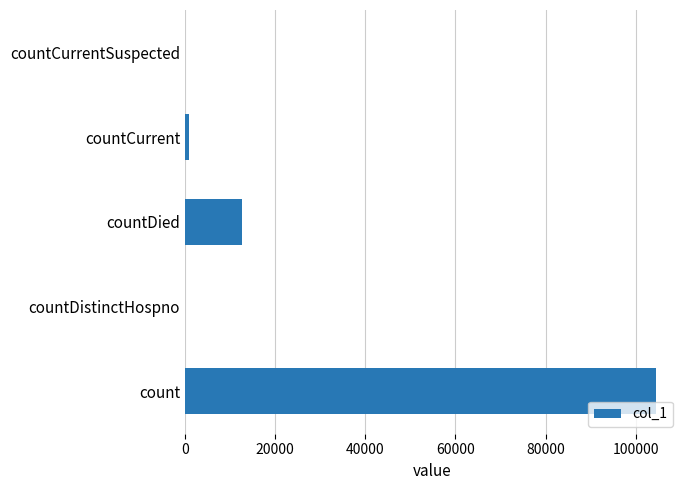

What is the average value?

23602